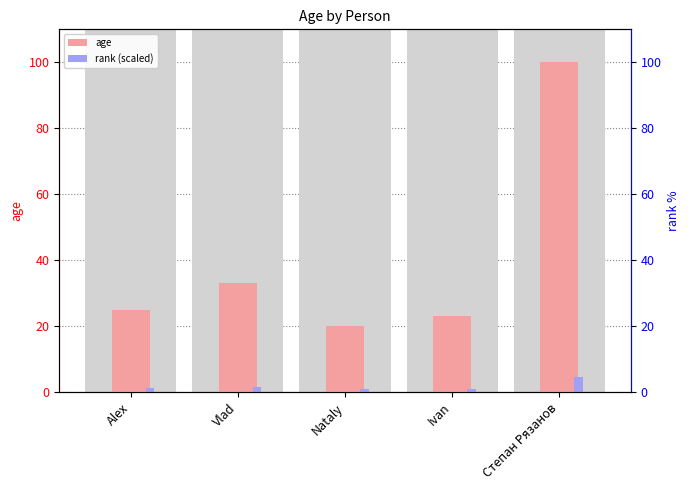

At which label does age first exceed 25?

Vlad